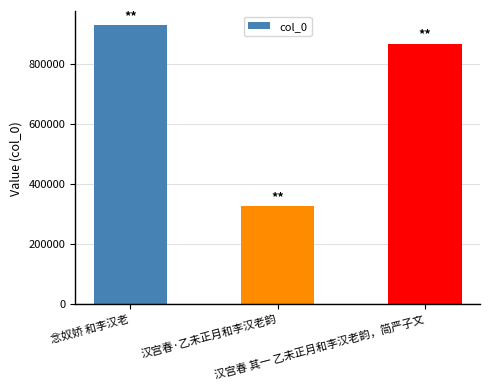

What is the label of the 2nd bar from the right?

汉宫春·乙未正月和李汉老韵